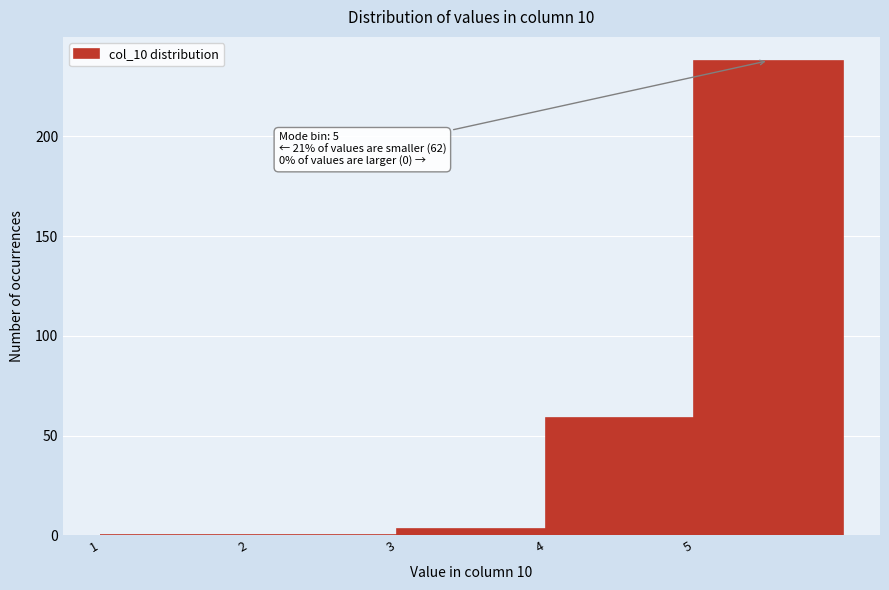

Which range on the x-axis has the tallest bar?

5 to 6